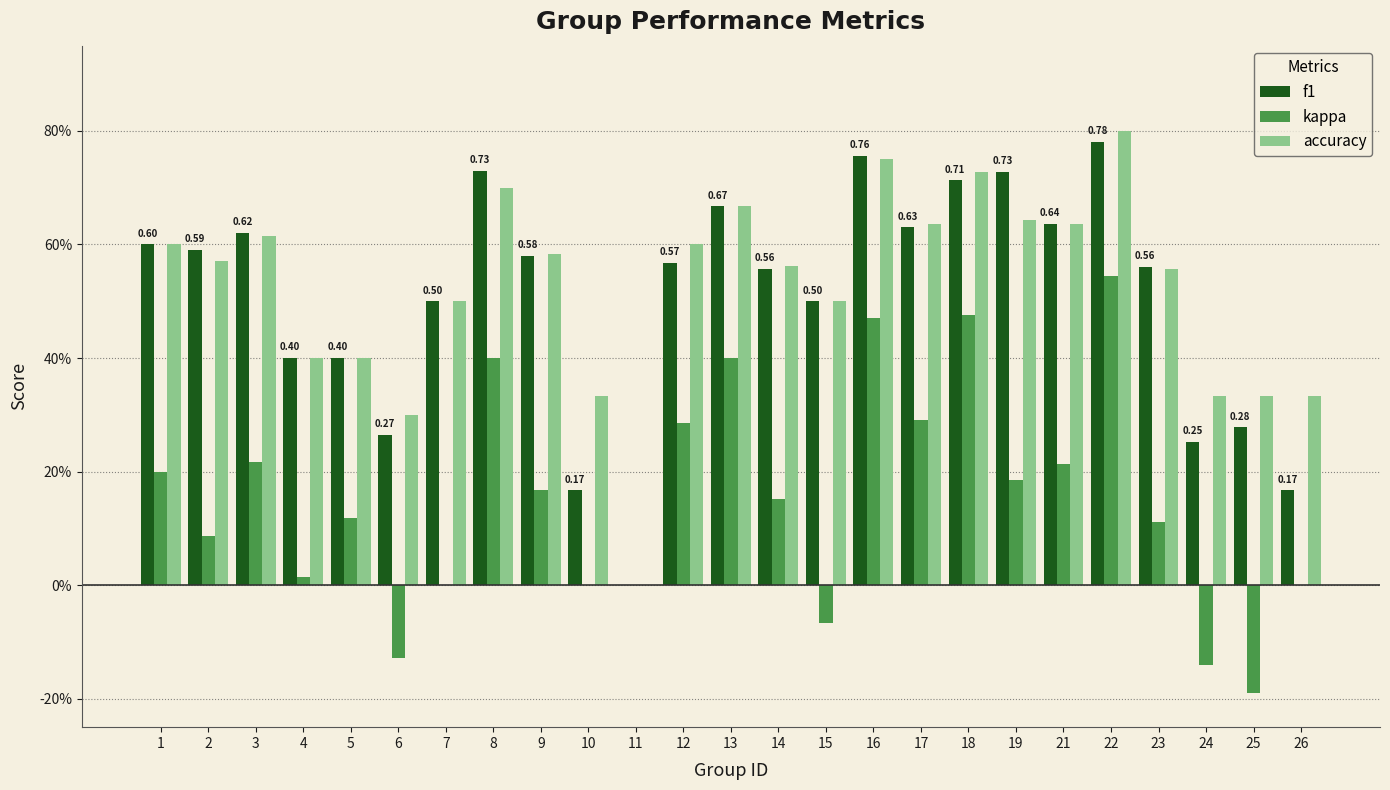

What is the value of the kappa bar at the 20th from the left?

0.2